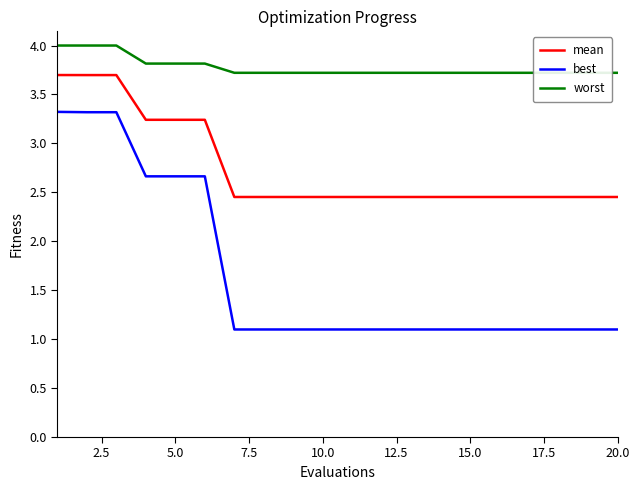

True or false: mean and best cross at least once.

False